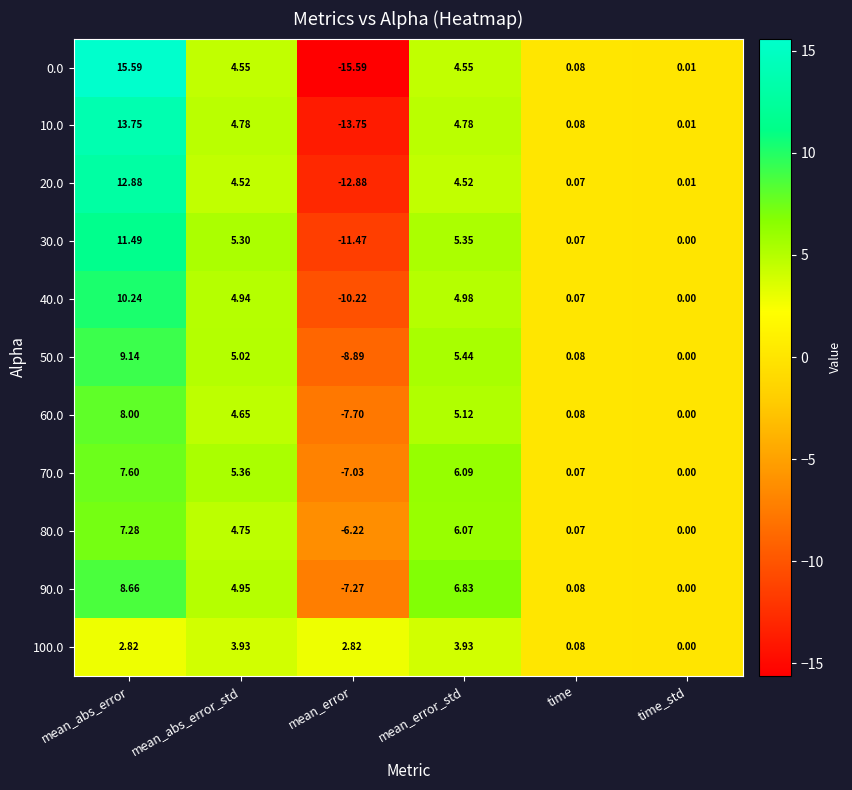

At which label is 60.0 closest to 0?

time_std